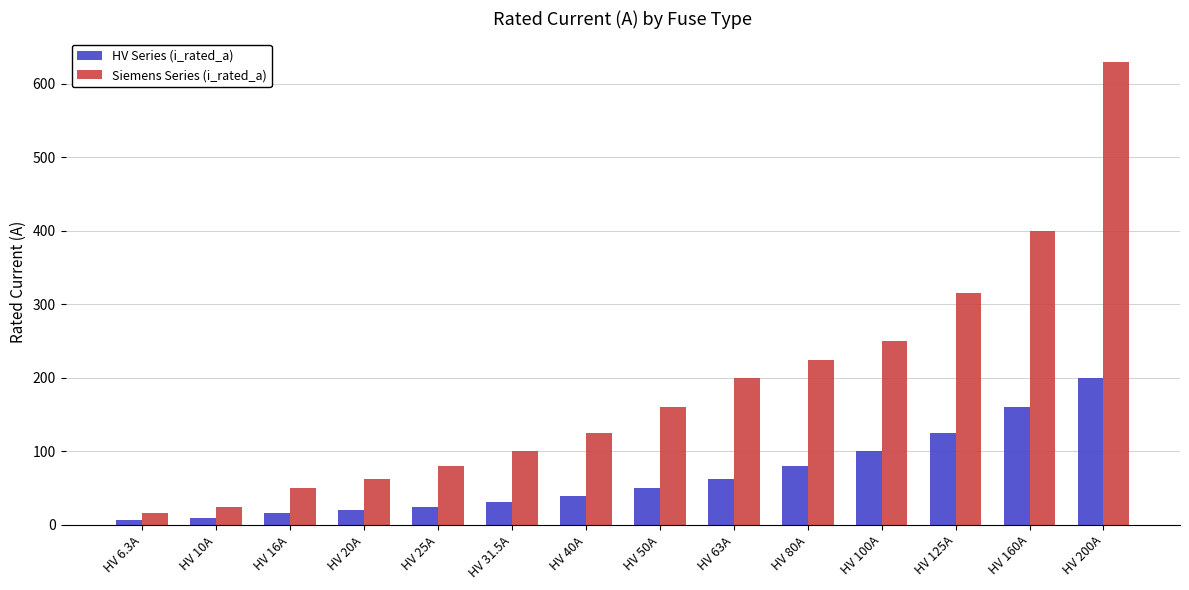

Is the value of HV Series (i_rated_a) at HV 20A greater than the value of Siemens Series (i_rated_a) at HV 31.5A?

No